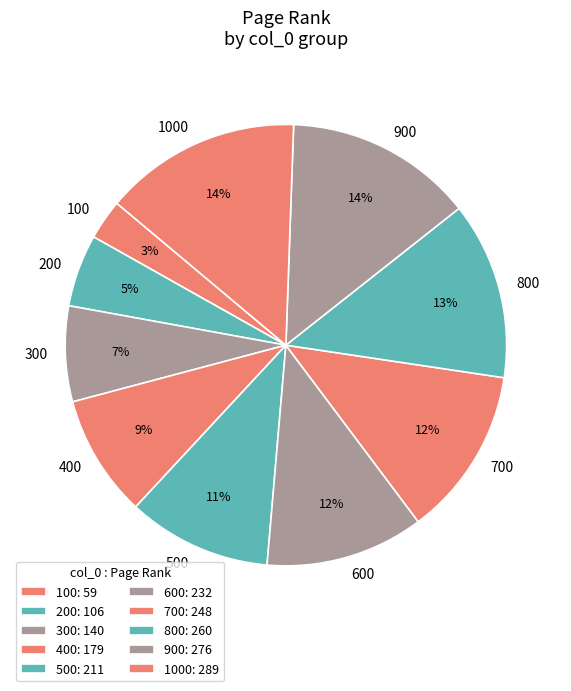

Which slice is the smallest?

100